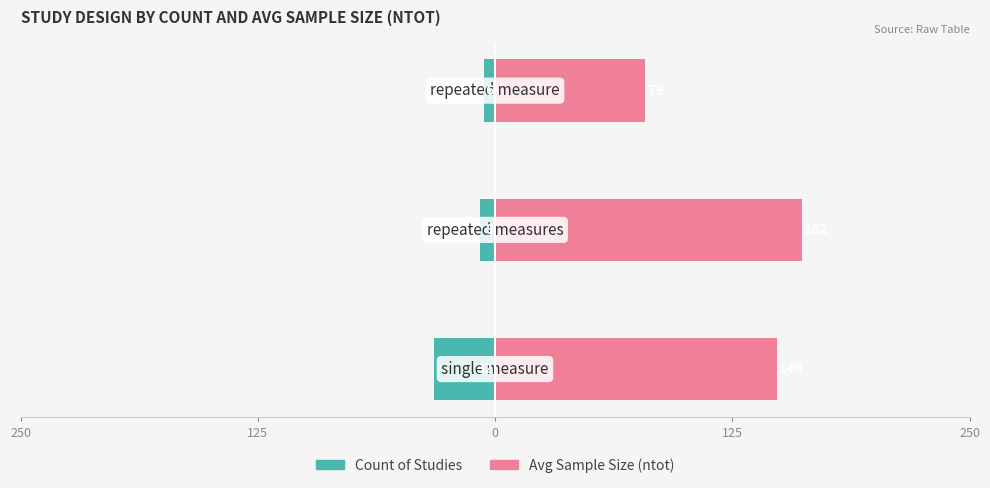

What is the lowest value of the Count of Studies series?

-32.0